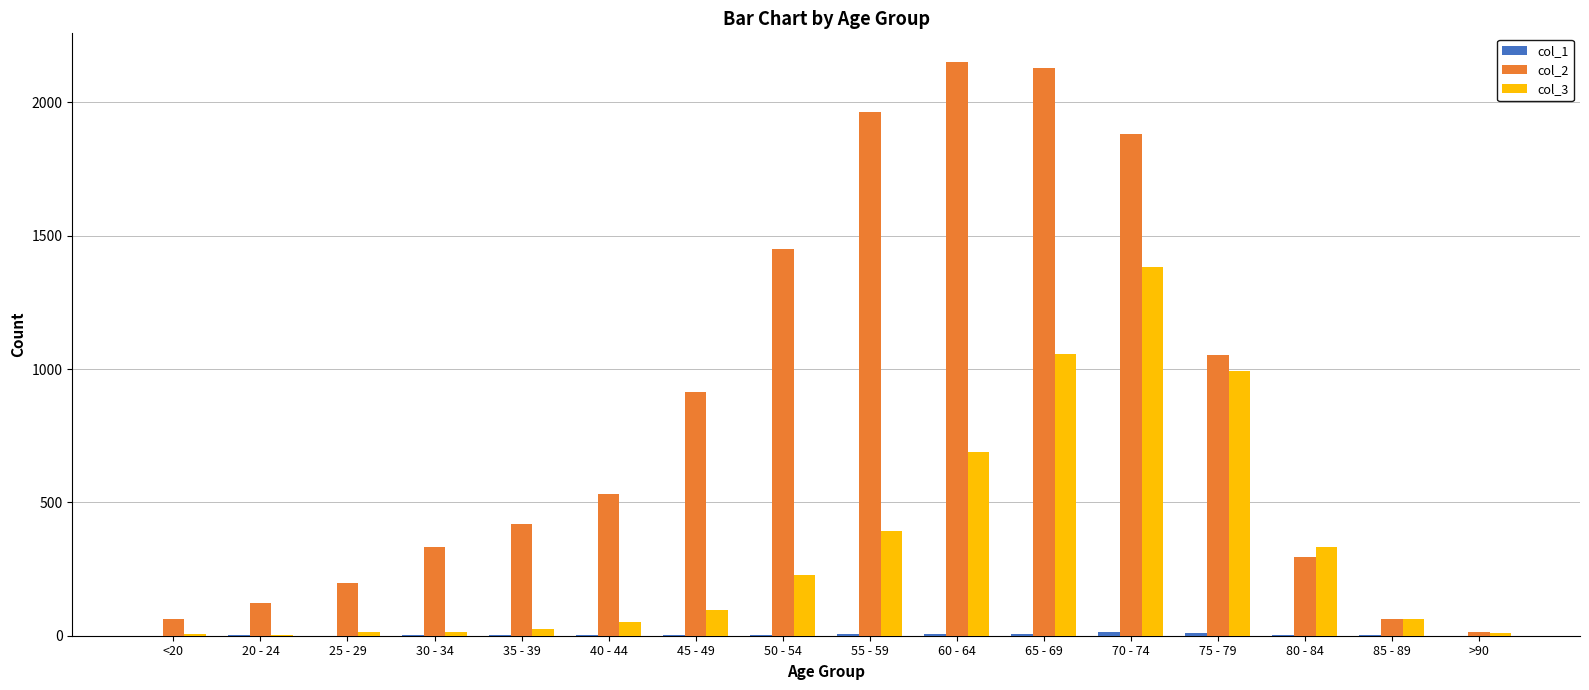

Are the bars grouped side by side (vs. stacked)?

Yes